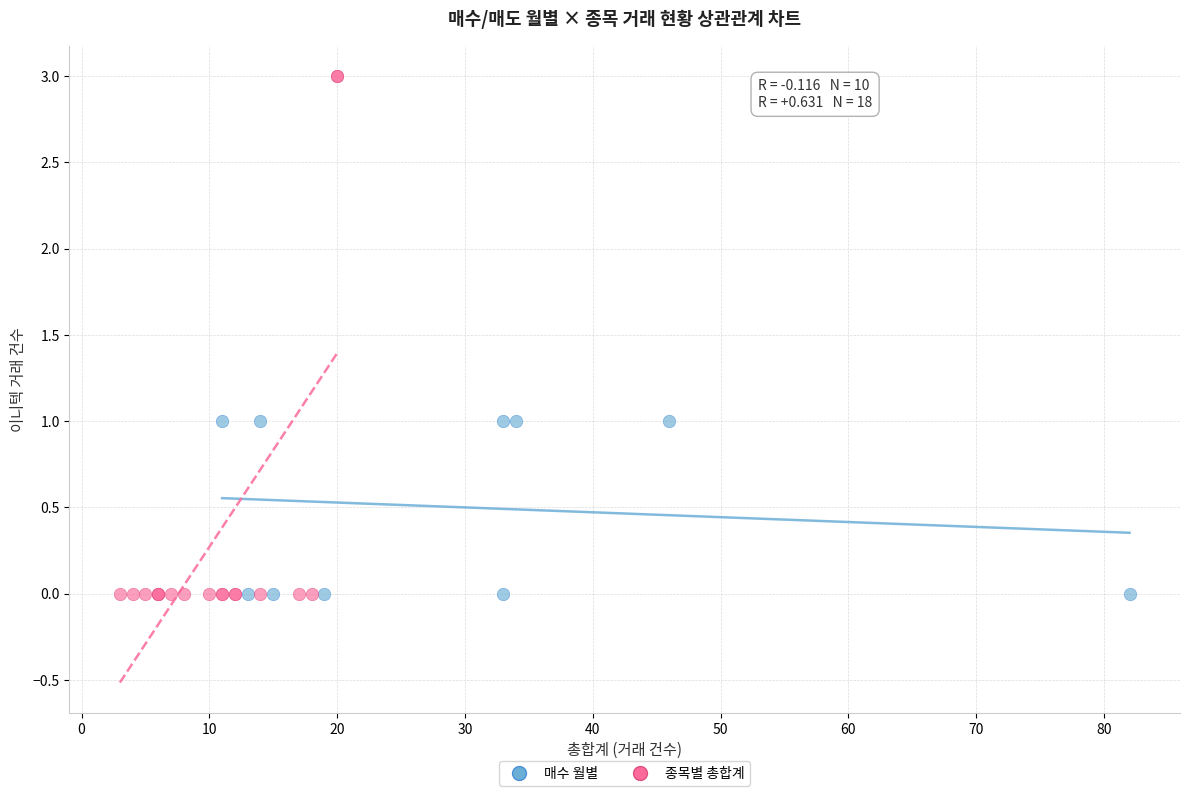

Which series contains the highest Y value?

종목별 총합계